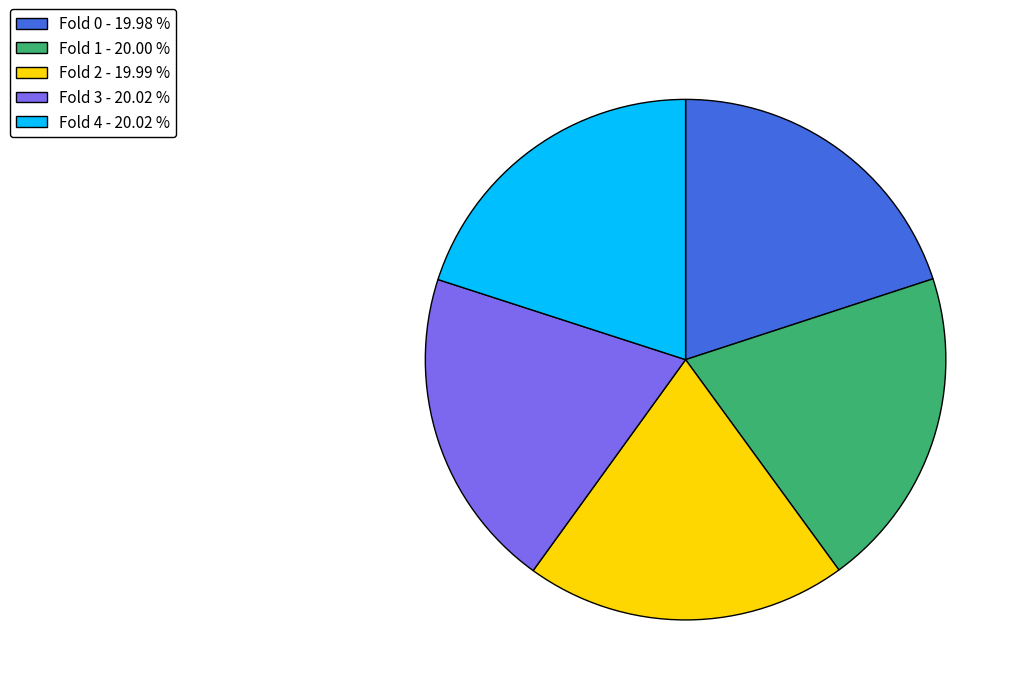

How many segments does this pie chart have?

5